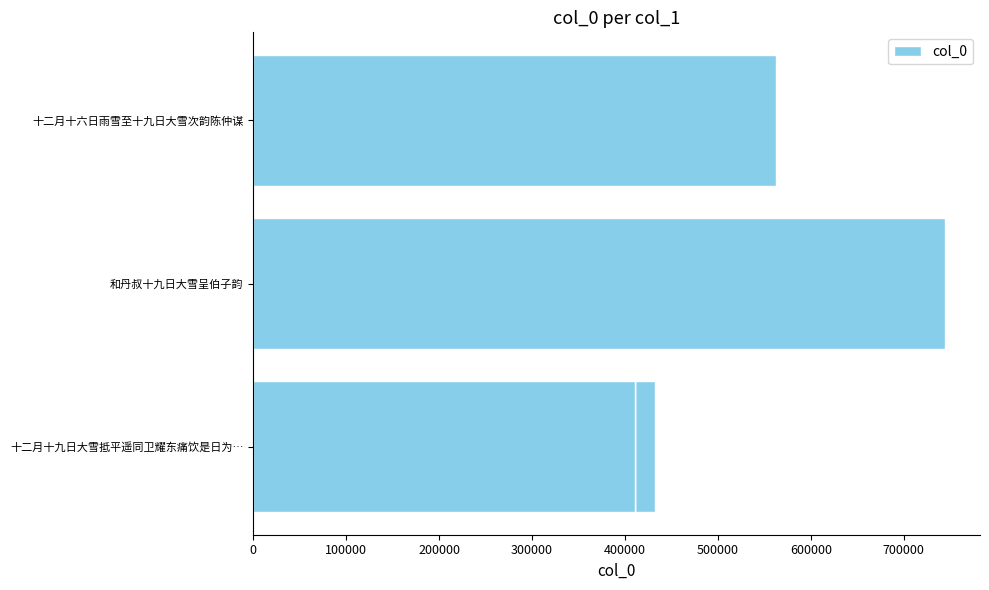

What is the greatest value displayed?

744738